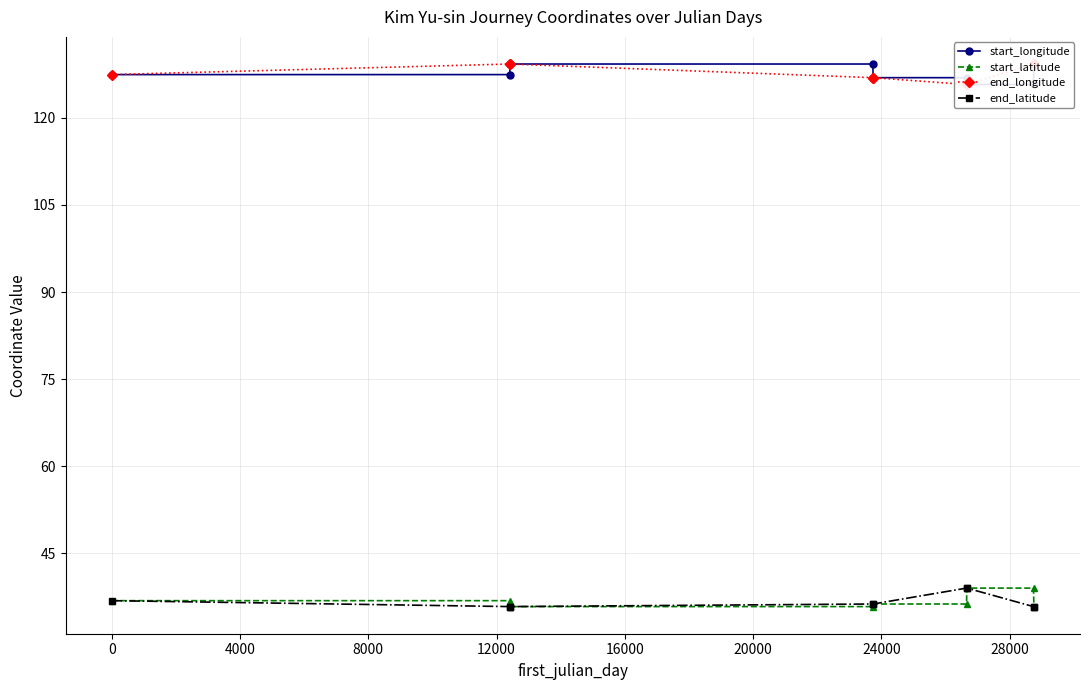

What is the value of the end_latitude point at the 7th from the left?

39.0